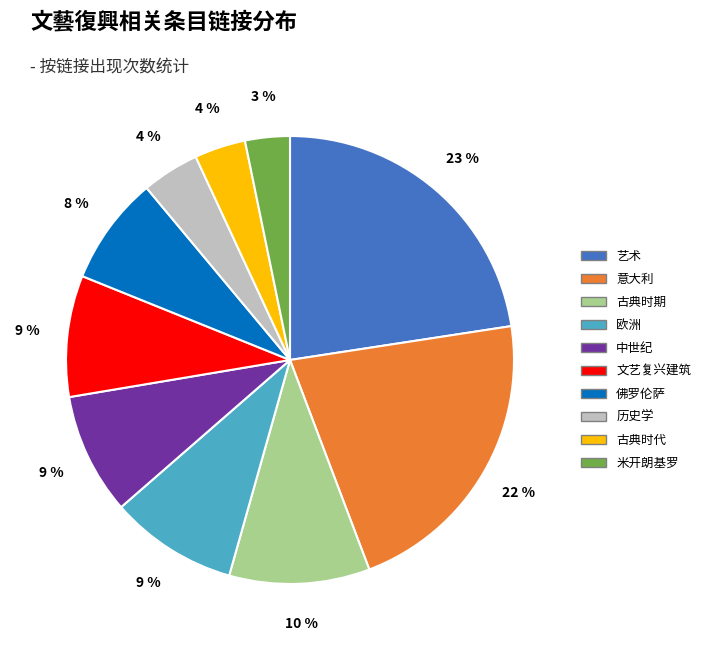

Is there any slice that represents more than half of the pie?

No